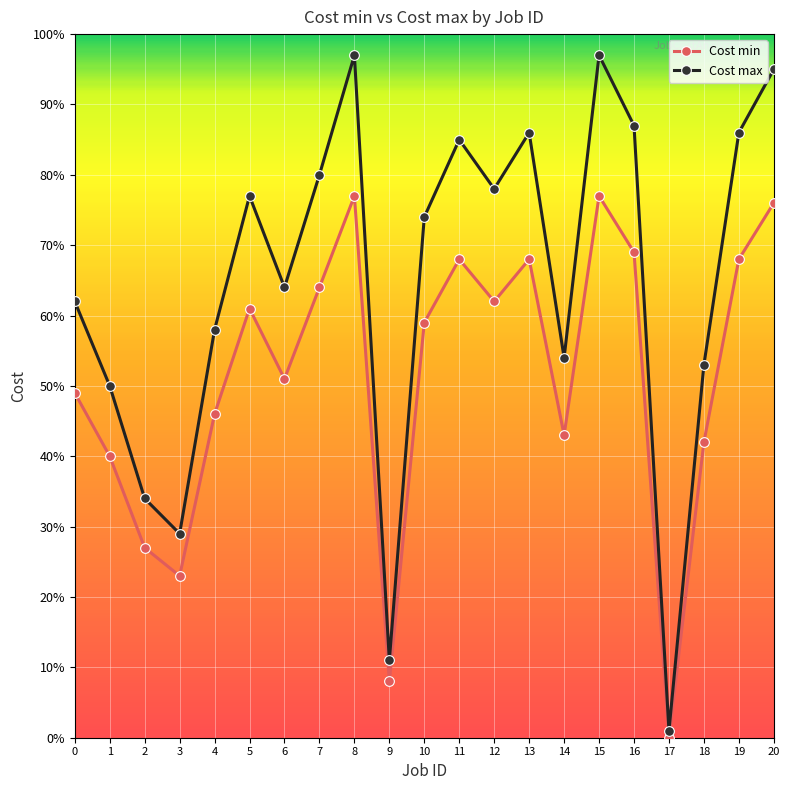

Reading left to right, list all the values displayed in this chart.

Cost min: 0=49	1=40	2=27	3=23	4=46	5=61	6=51	7=64	8=77	9=8	10=59	11=68	12=62	13=68	14=43	15=77	16=69	17=0	18=42	19=68	20=76
Cost max: 0=62	1=50	2=34	3=29	4=58	5=77	6=64	7=80	8=97	9=11	10=74	11=85	12=78	13=86	14=54	15=97	16=87	17=1	18=53	19=86	20=95